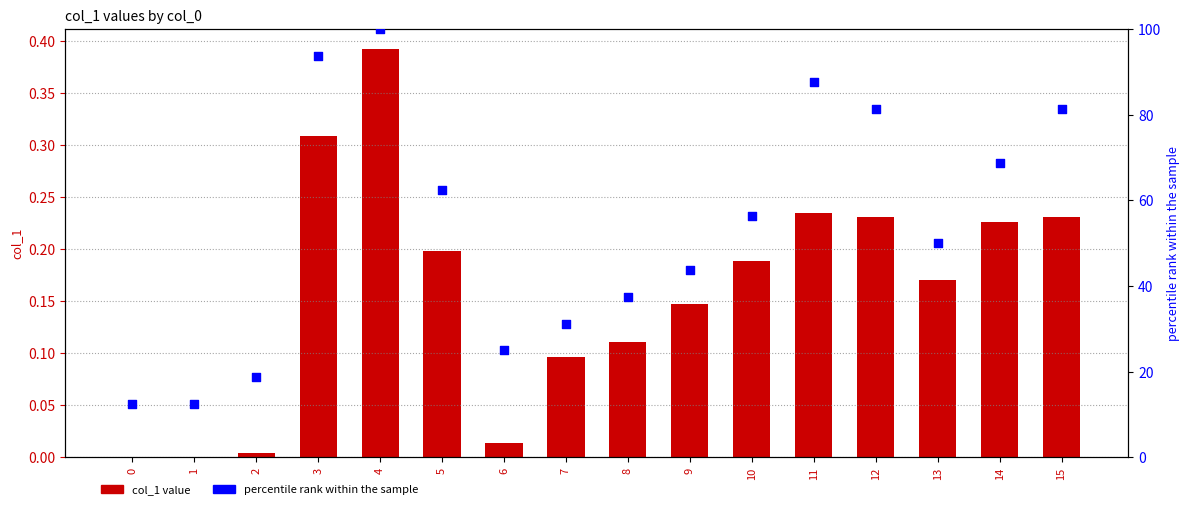

At which category is the sum across all series the highest?

4